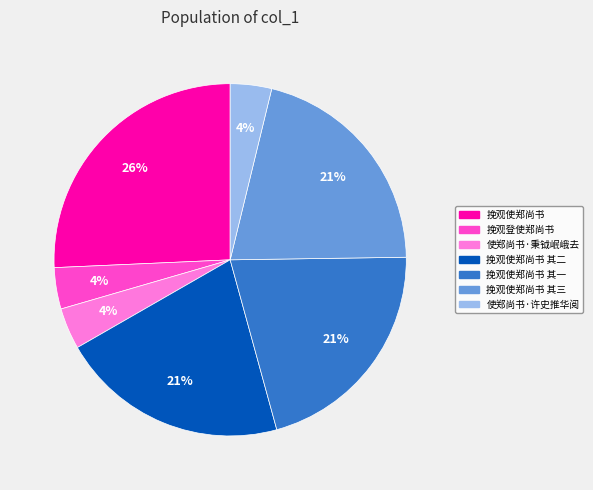

Is the sum of 挽观使郑尚书 其二 and 挽观使郑尚书 greater than half?

No